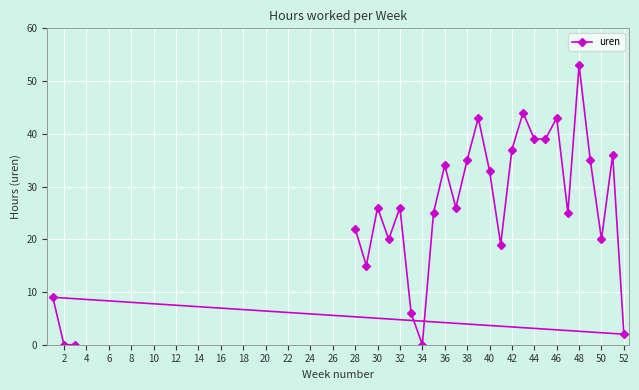

Reading left to right, transcribe all the data shown in this chart.

9	0	0	22	15	26	20	26	6	0	25	34	26	35	43	33	19	37	44	39	39	43	25	53	35	20	36	2